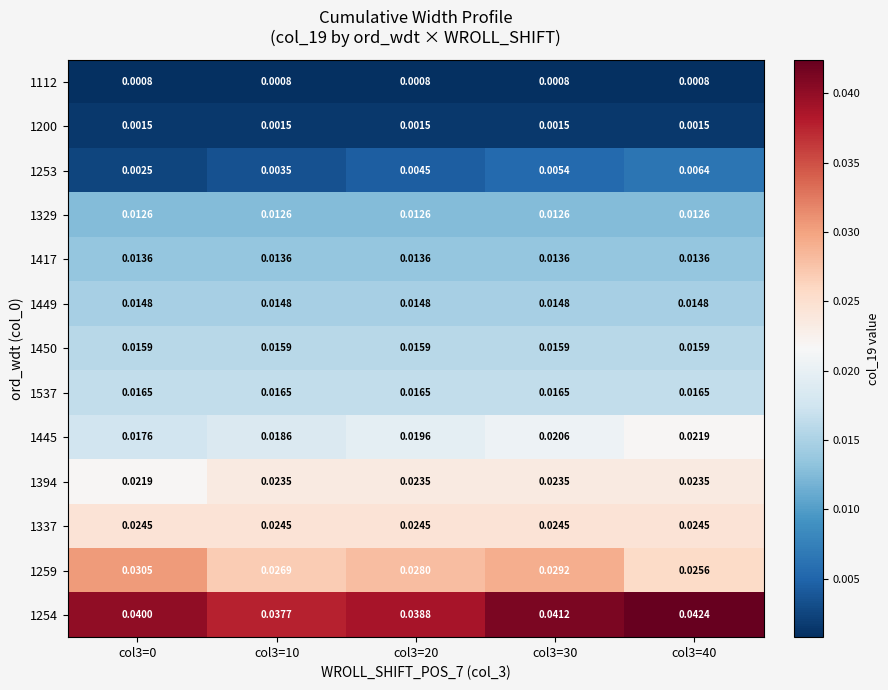

Is the value of 1537 at col3=20 greater than the value of 1337 at col3=0?

No